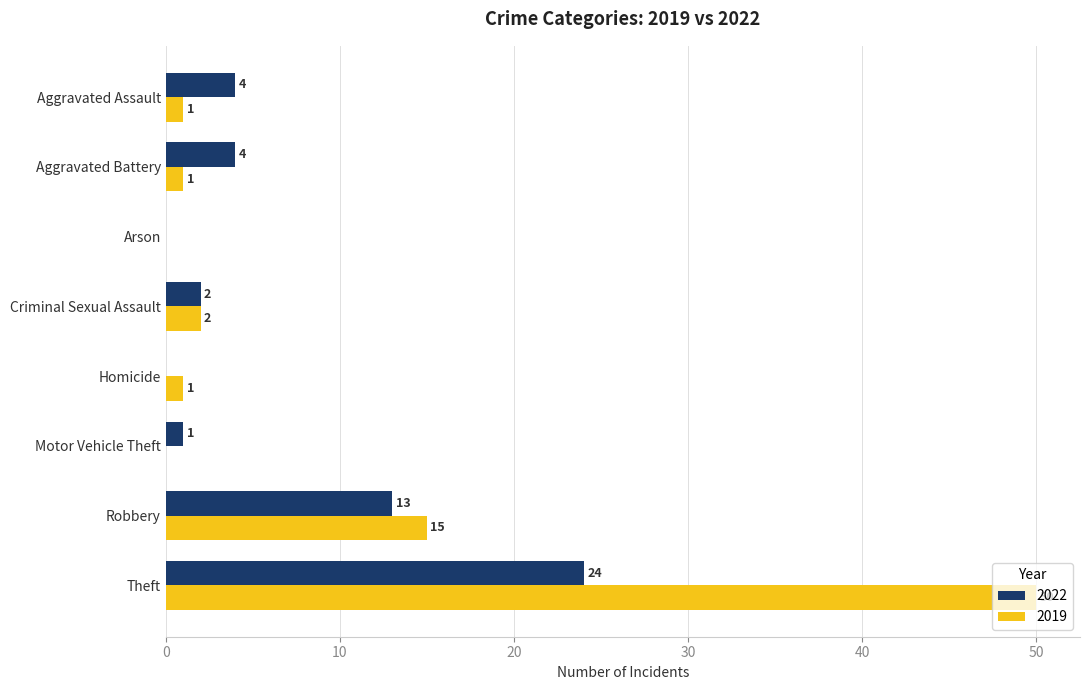

Which series changed the most between Aggravated Battery and Robbery?

2019